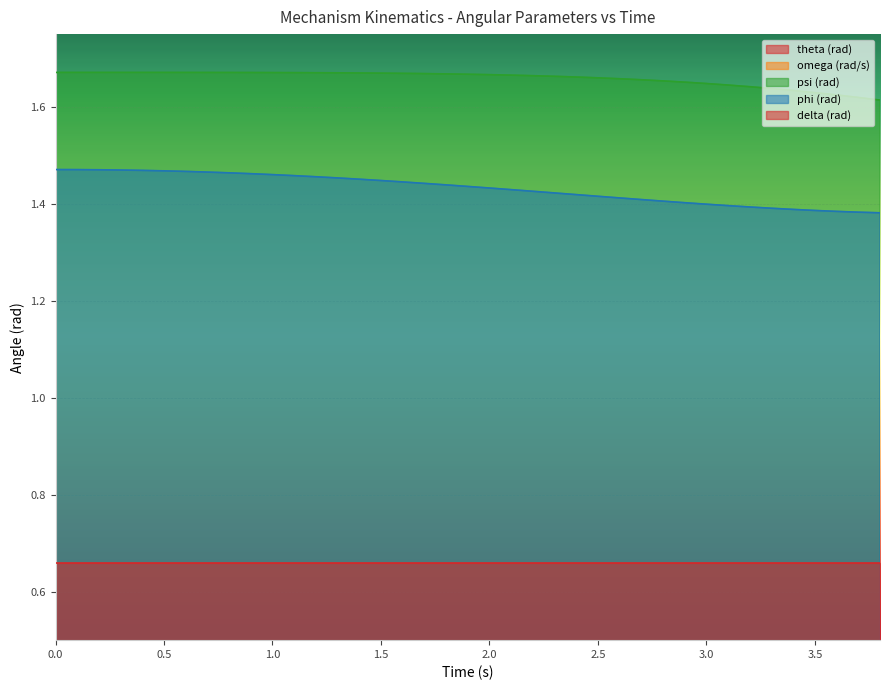

How many lines are shown in the chart?

4